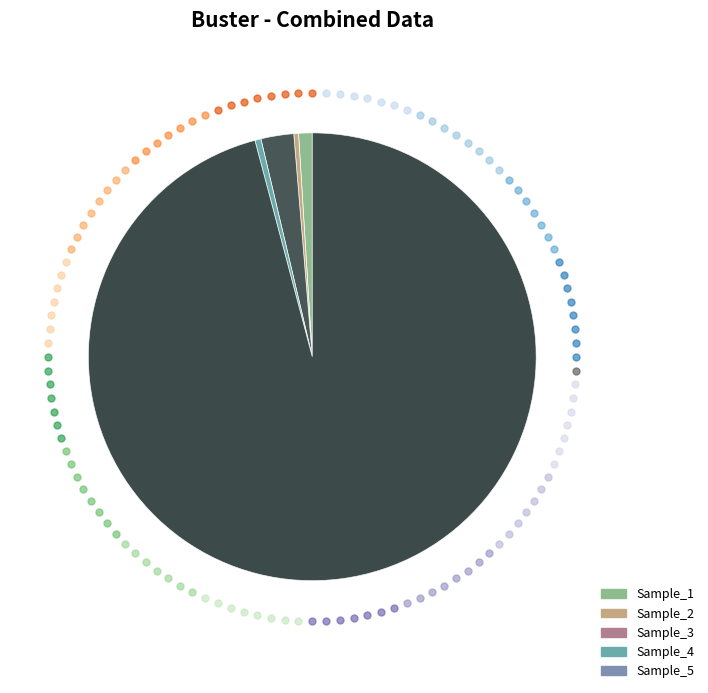

To the nearest percent, what is the average slice percentage?

20%